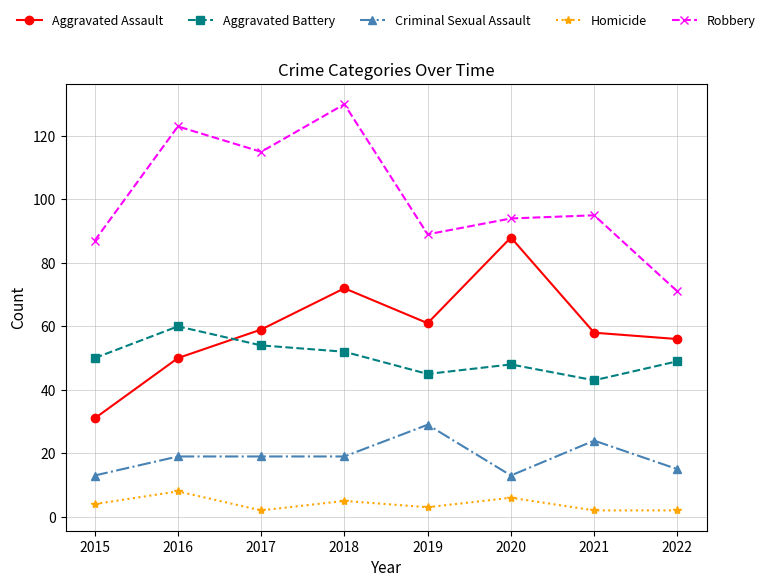

What is the difference between the highest and lowest values at 2021?

93